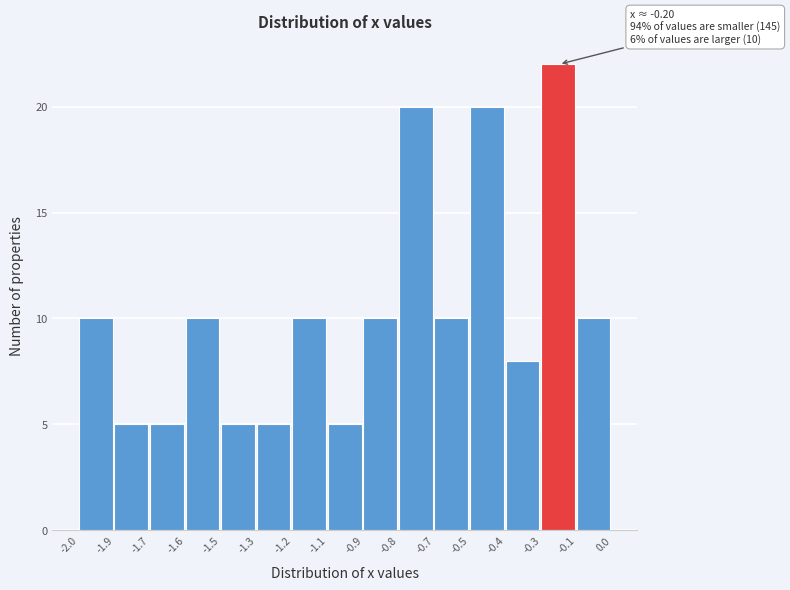

Reading left to right, transcribe all the data shown in this chart.

-2.0=10	-1.9=5	-1.7=5	-1.6=10	-1.5=5	-1.3=5	-1.2=10	-1.1=5	-0.9=10	-0.8=20	-0.7=10	-0.5=20	-0.4=8	-0.3=22	-0.1=10